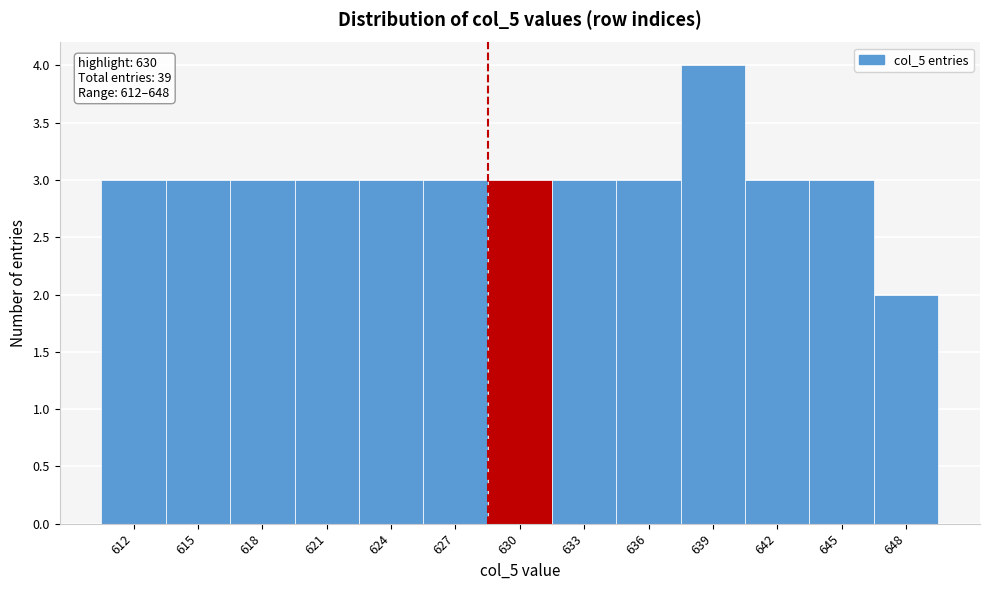

Reading left to right, what are all the values shown in this chart?

3	3	3	3	3	3	3	3	3	4	3	3	2